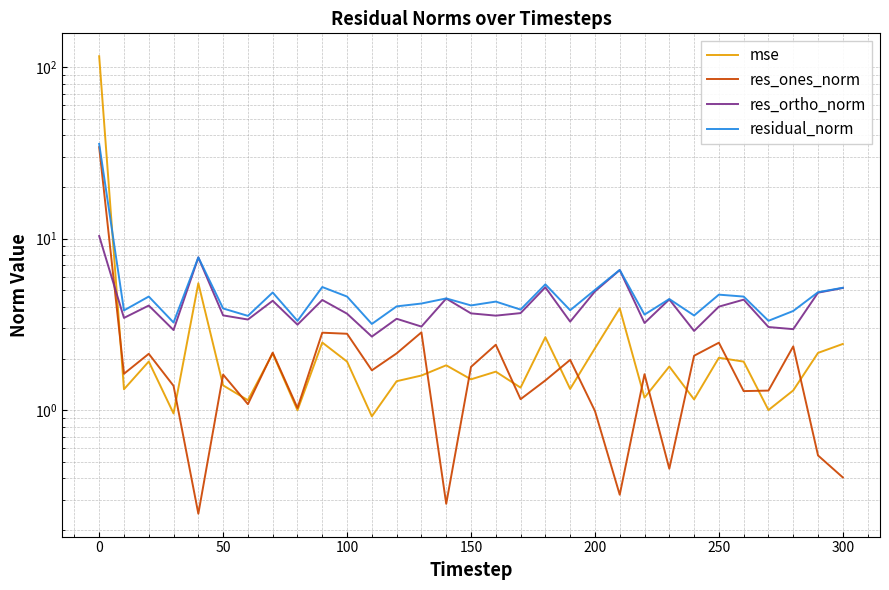

Is this an area chart (filled region under the line)?

No